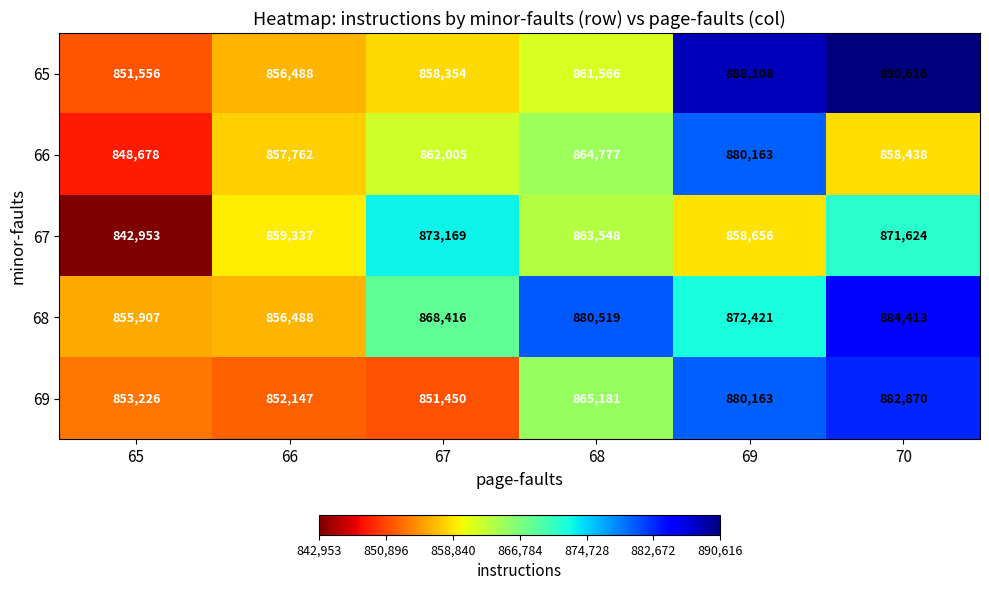

How many data points does each series have?

6